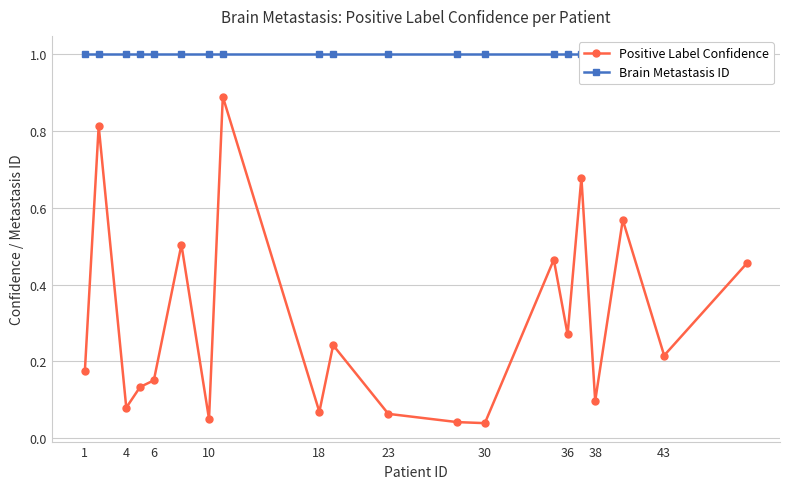

At which category does Positive Label Confidence reach its first local valley?

4